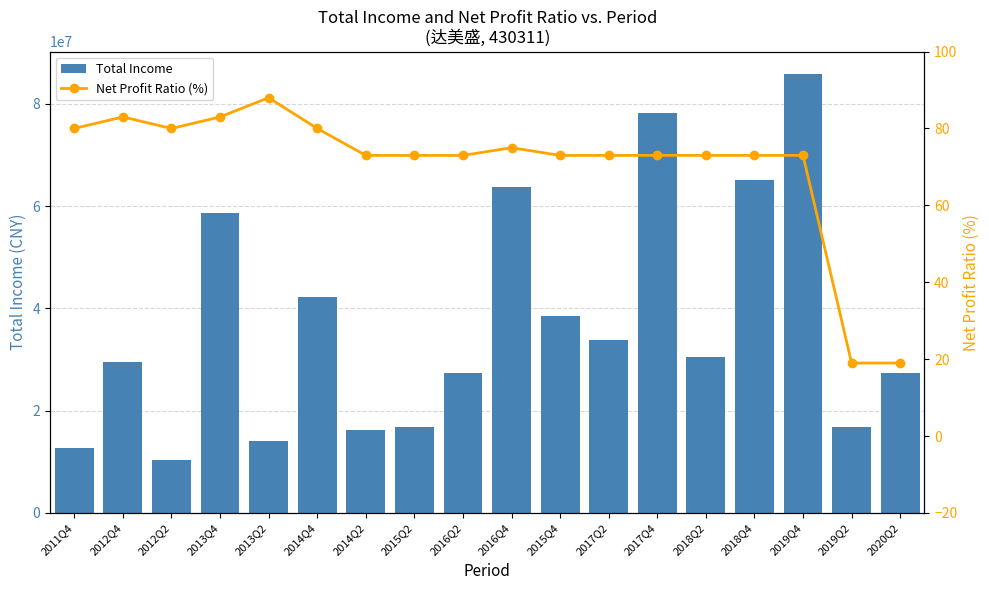

True or false: Net Profit Ratio (%) has a value of 73.0 at 2017Q2.

True